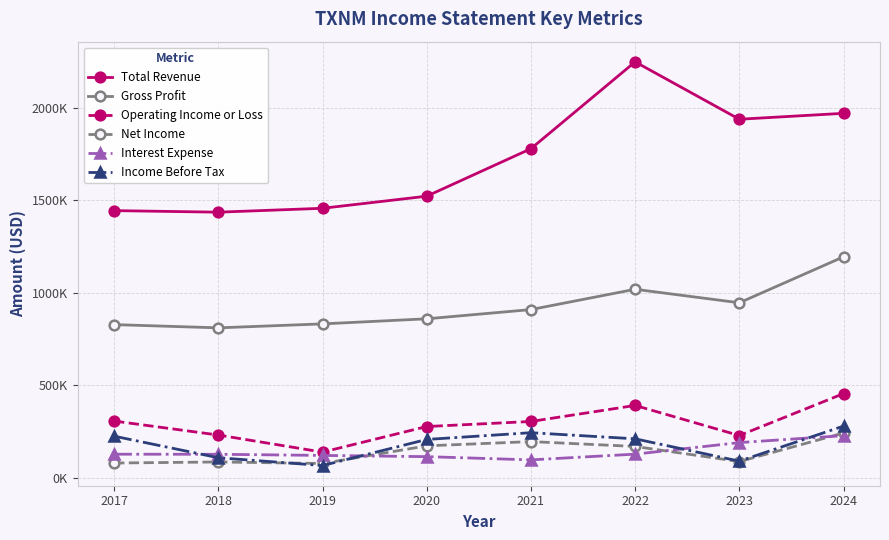

True or false: Interest Expense and Total Revenue intersect in this chart.

False